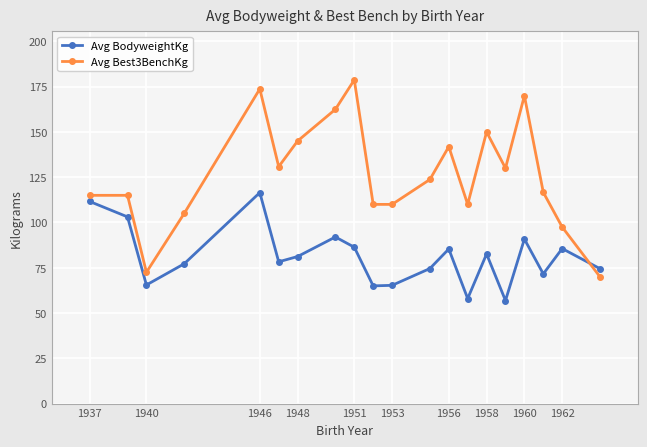

Which series has the largest total across all categories?

Avg Best3BenchKg